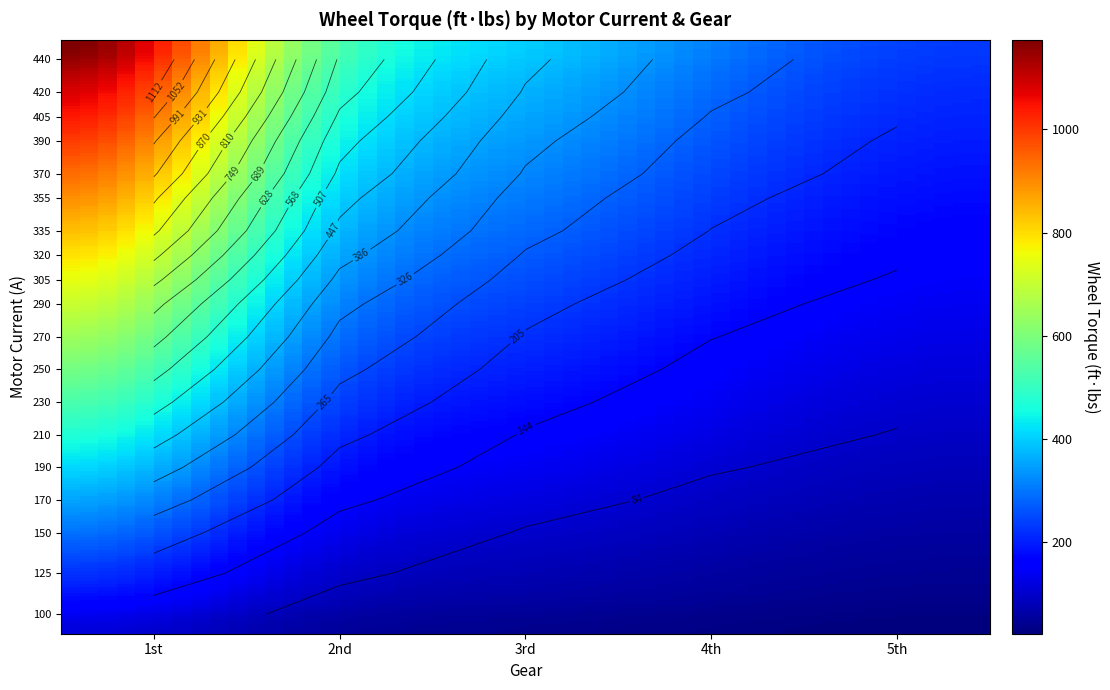

At how many categories does at least one series exceed 846?

6